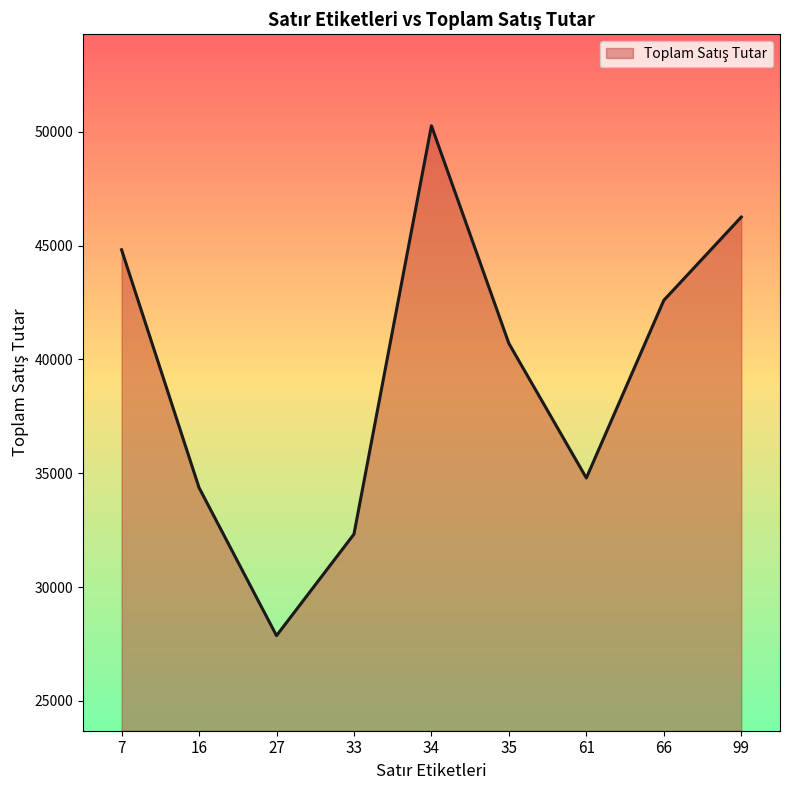

Which label corresponds to the largest value in the chart?

34